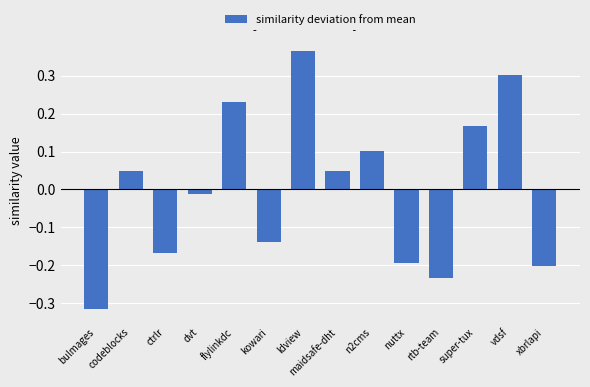

What is the label of the 4th bar from the left?

dvt